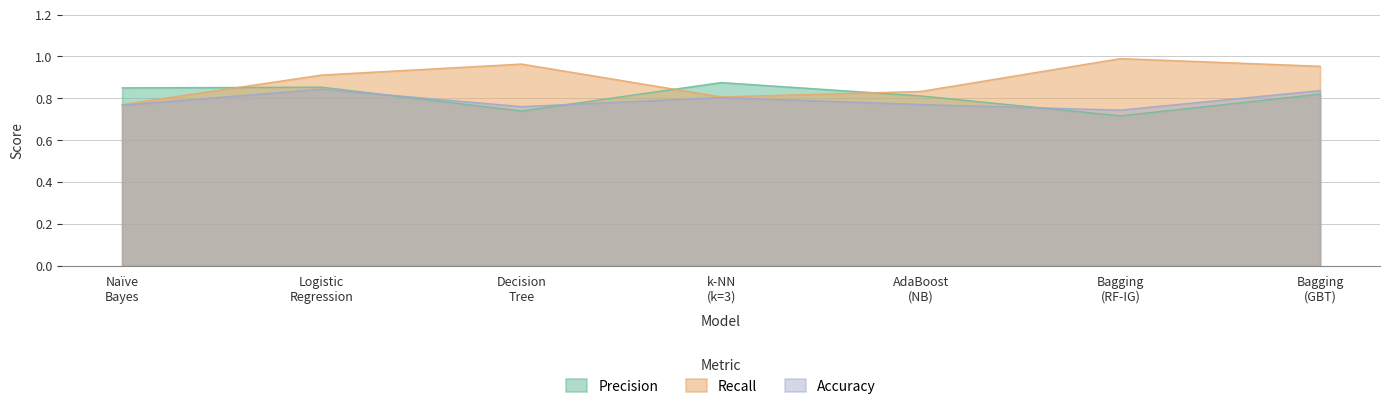

Read the Recall value at k-NN (k=3).

0.8